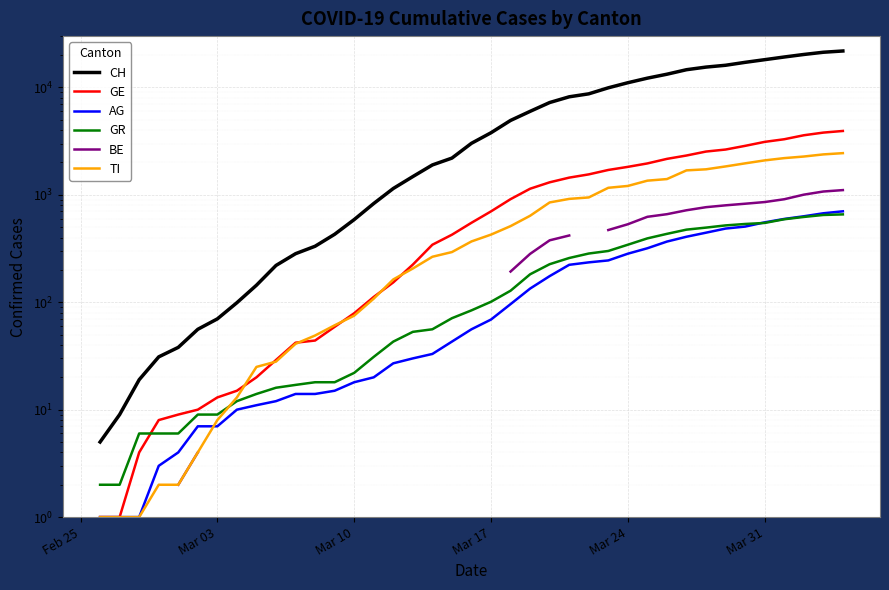

Which series changed the most between Mar 10 and Mar 31?

CH